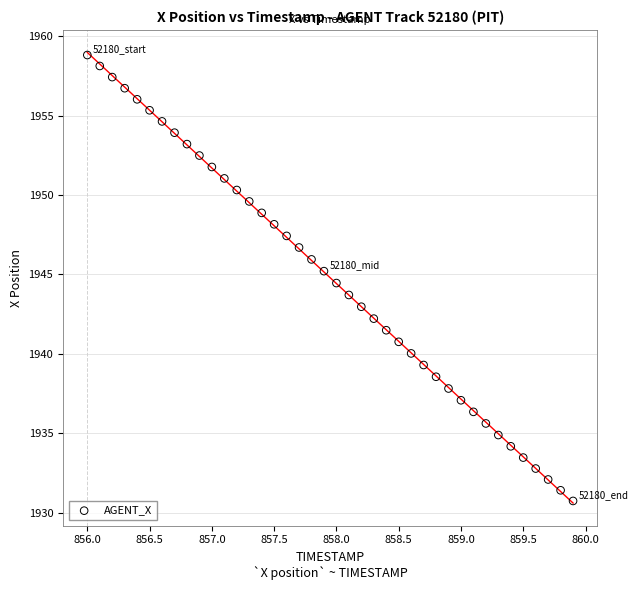

What is the range of X values (max minus min)?

3.9